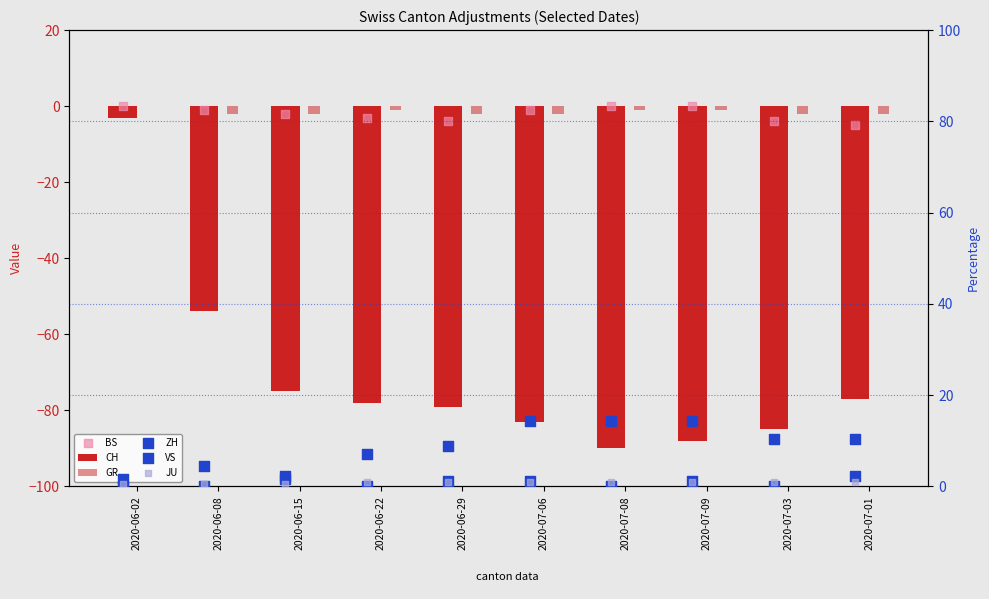

At how many categories does at least one series exceed -29?

10